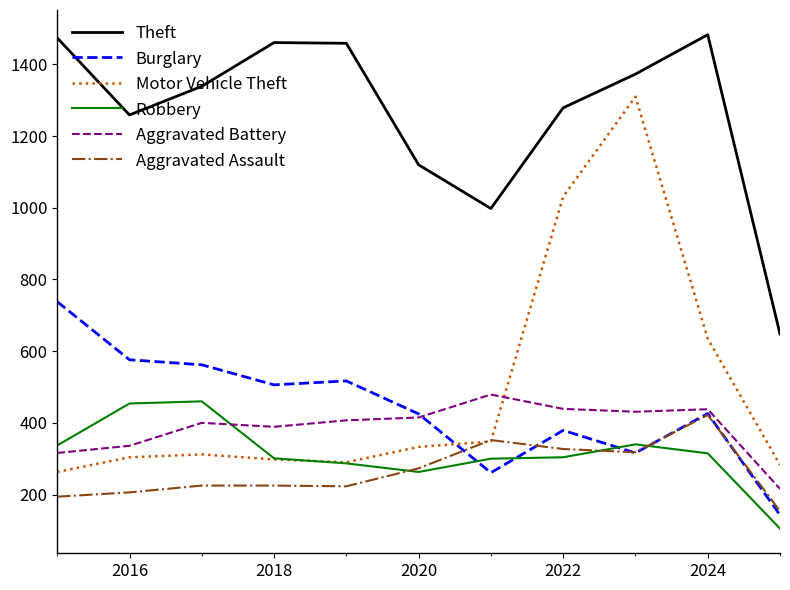

What are all the series names shown in the legend?

Theft, Burglary, Motor Vehicle Theft, Robbery, Aggravated Battery, Aggravated Assault